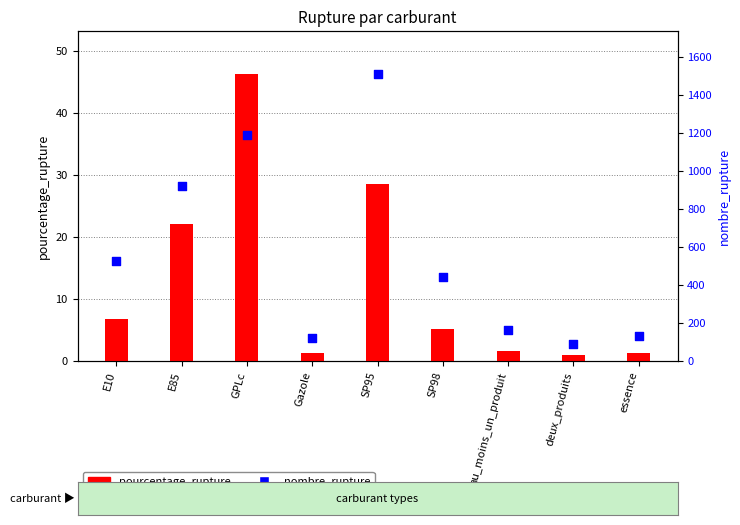

At which category is the sum across all series the highest?

SP95